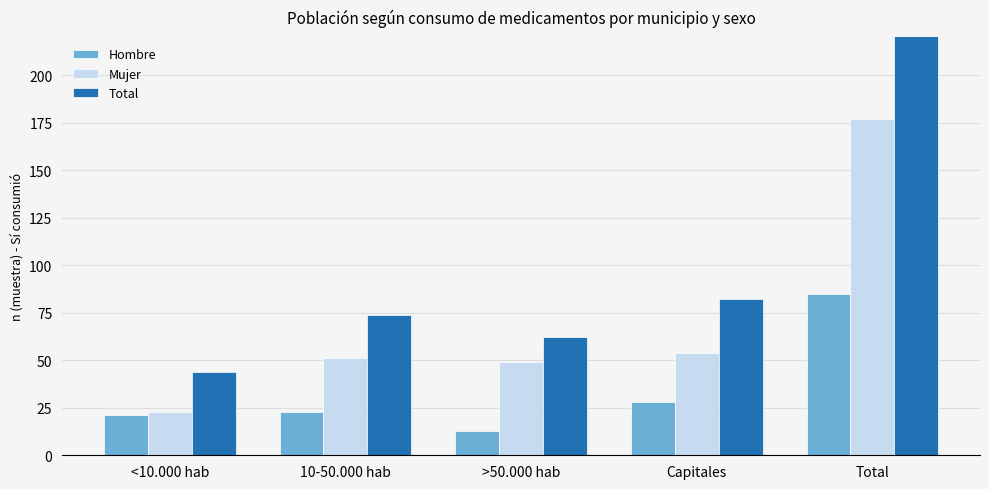

How many data points in Hombre are less than 23?

2